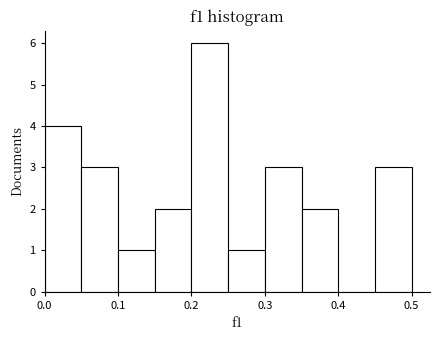

Reading left to right, transcribe this chart: for each bar, give the range it covers on the x-axis and its height. The values are not printed on the chart, so give them approximately, as read against the axis.

0.00 to 0.05: 4
0.05 to 0.10: 3
0.10 to 0.15: 1
0.15 to 0.20: 2
0.20 to 0.25: 6
0.25 to 0.30: 1
0.30 to 0.35: 3
0.35 to 0.40: 2
0.40 to 0.45: 0
0.45 to 0.50: 3